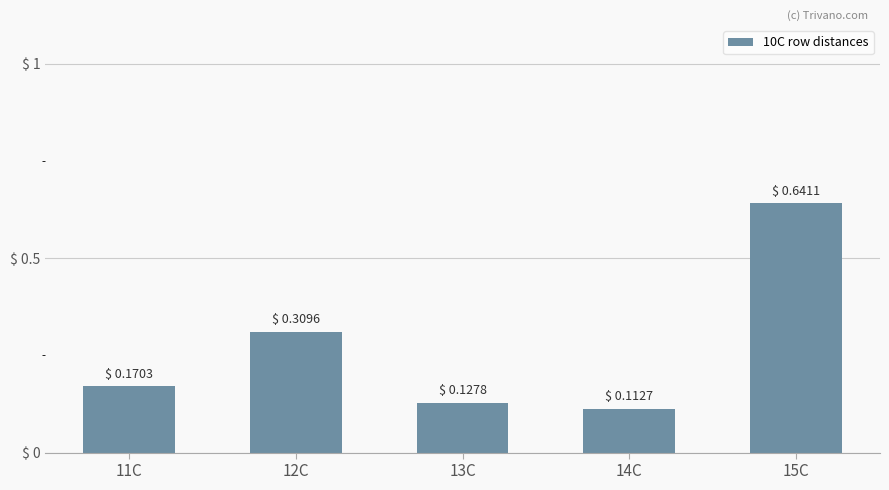

What is the difference between the maximum and minimum values?

0.5